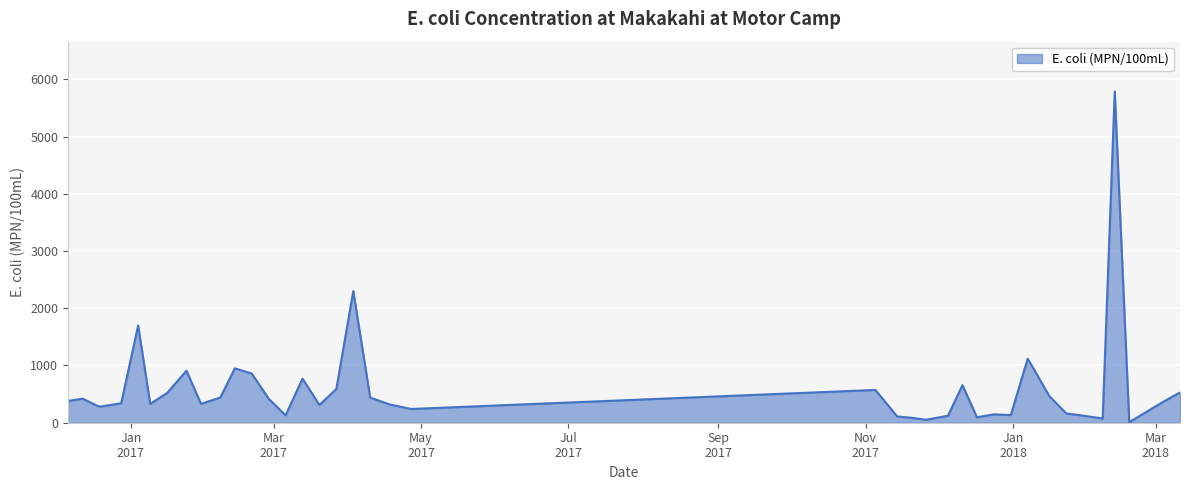

What is the maximum value shown in the chart?

5790